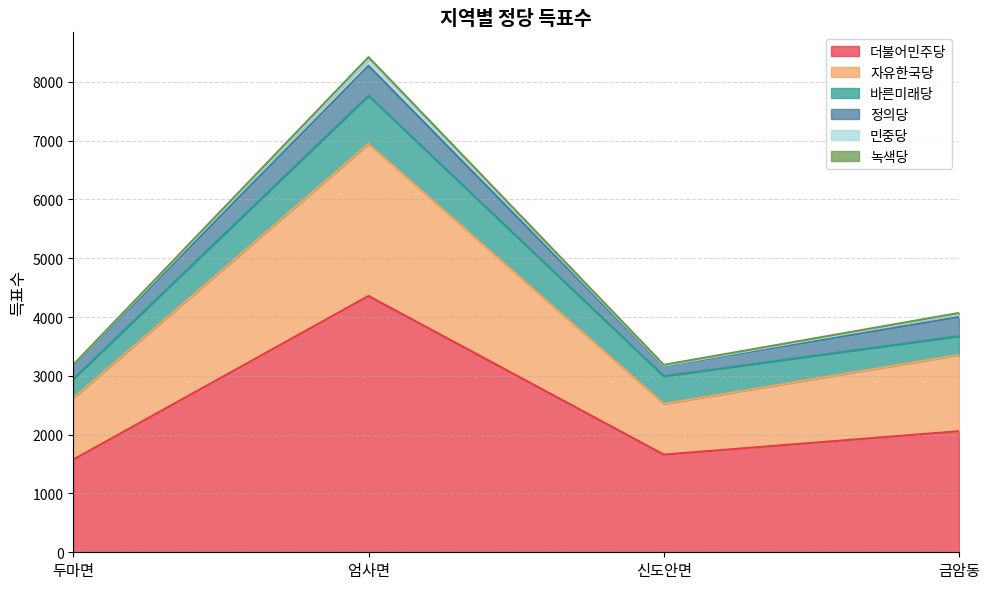

True or false: 민중당 has a value of 10 at 신도안면.

True